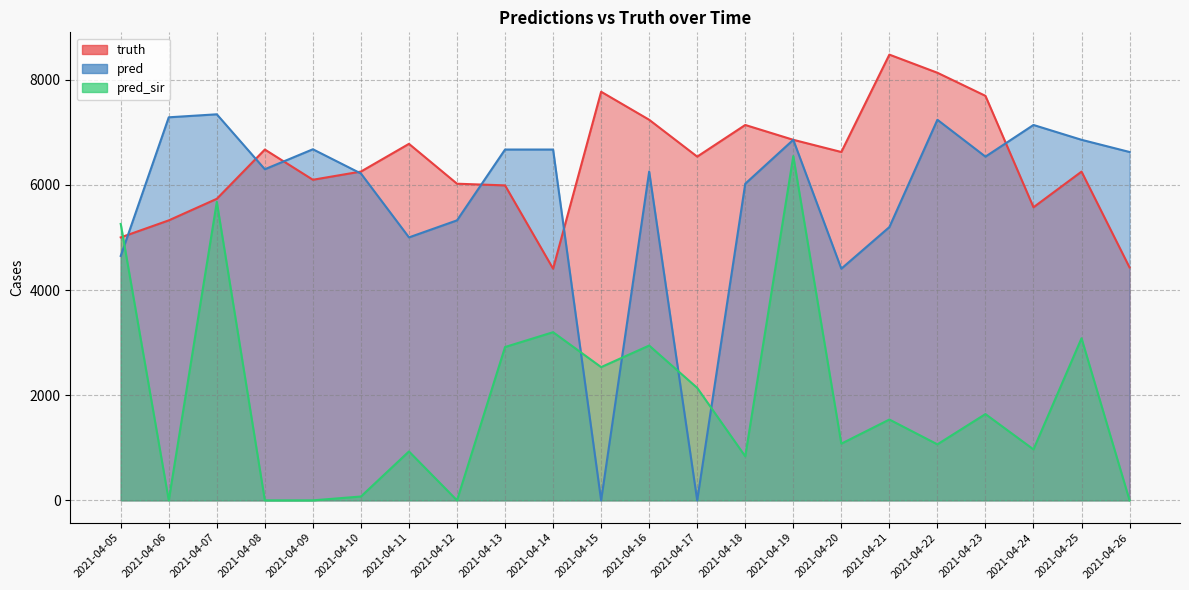

Is it true that pred_sir equals 0.0 at 2021-04-09?

True